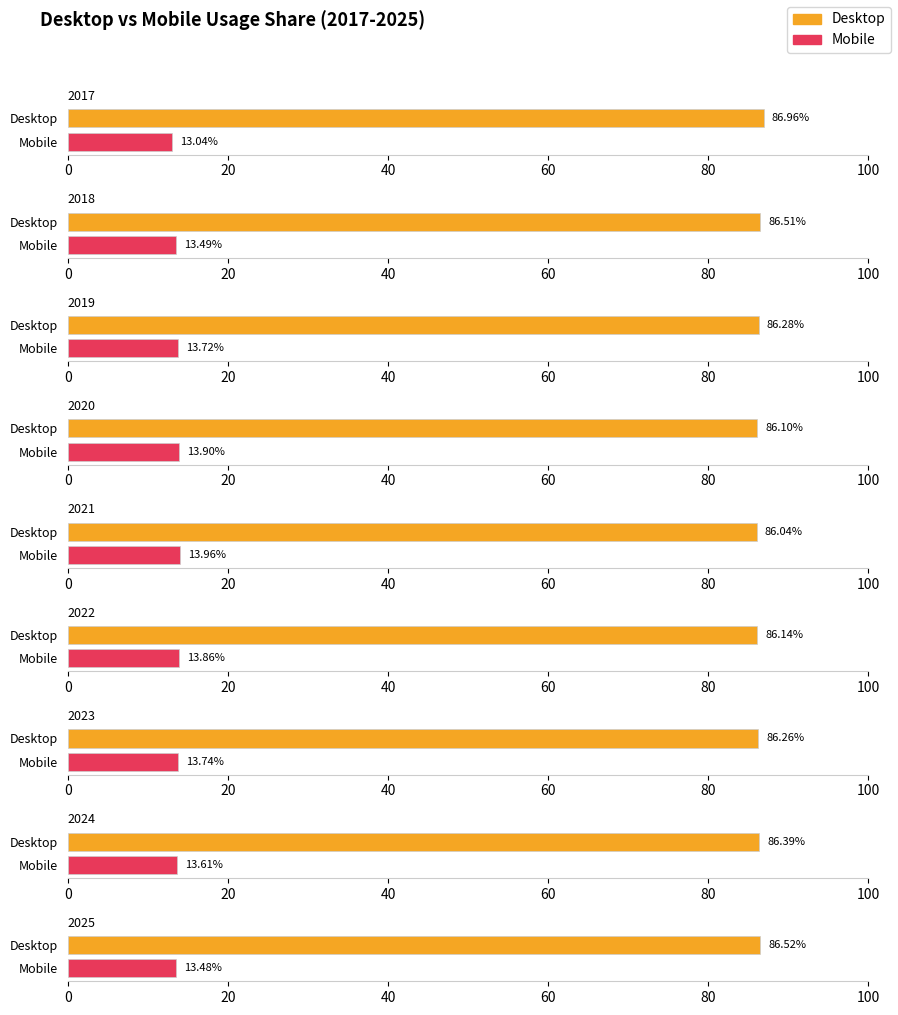

Reading right to left, list all the values displayed in this chart.

Desktop: 2025=86.5	2024=86.4	2023=86.3	2022=86.1	2021=86.0	2020=86.1	2019=86.3	2018=86.5	2017=87.0
Mobile: 2025=13.5	2024=13.6	2023=13.7	2022=13.9	2021=14.0	2020=13.9	2019=13.7	2018=13.5	2017=13.0